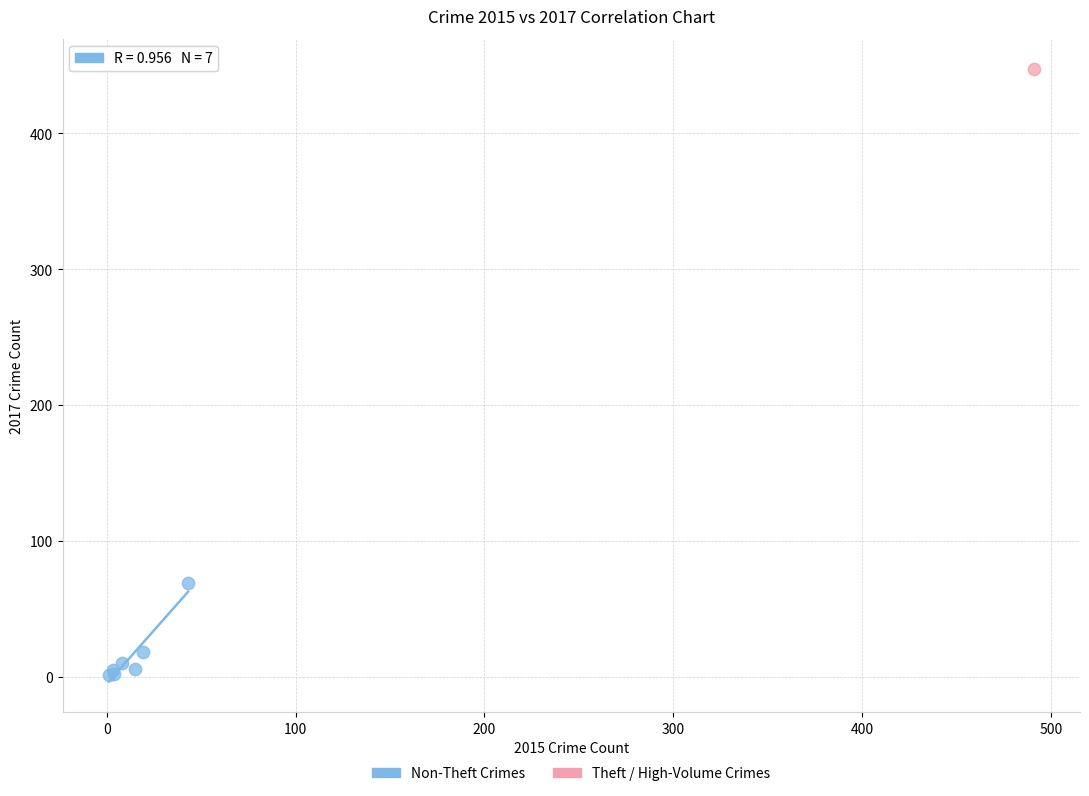

What are all the series names shown in the legend?

Non-Theft Crimes, Theft / High-Volume Crimes